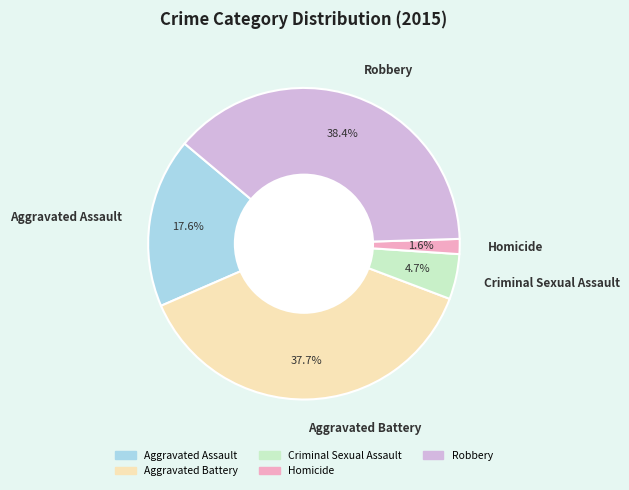

Does Robbery account for over 50% of the chart?

No